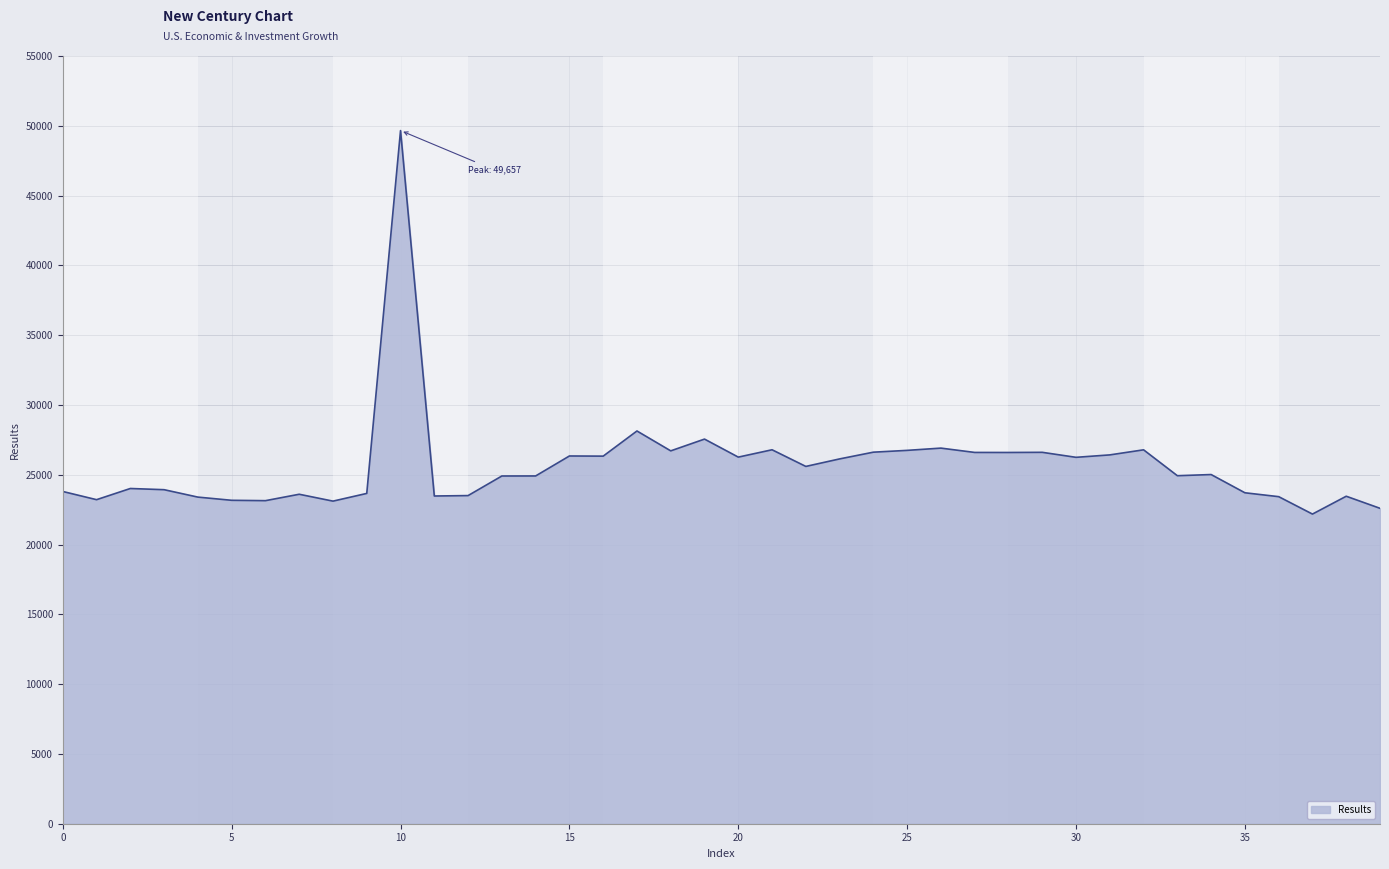

What is the maximum value shown in the chart?

49657